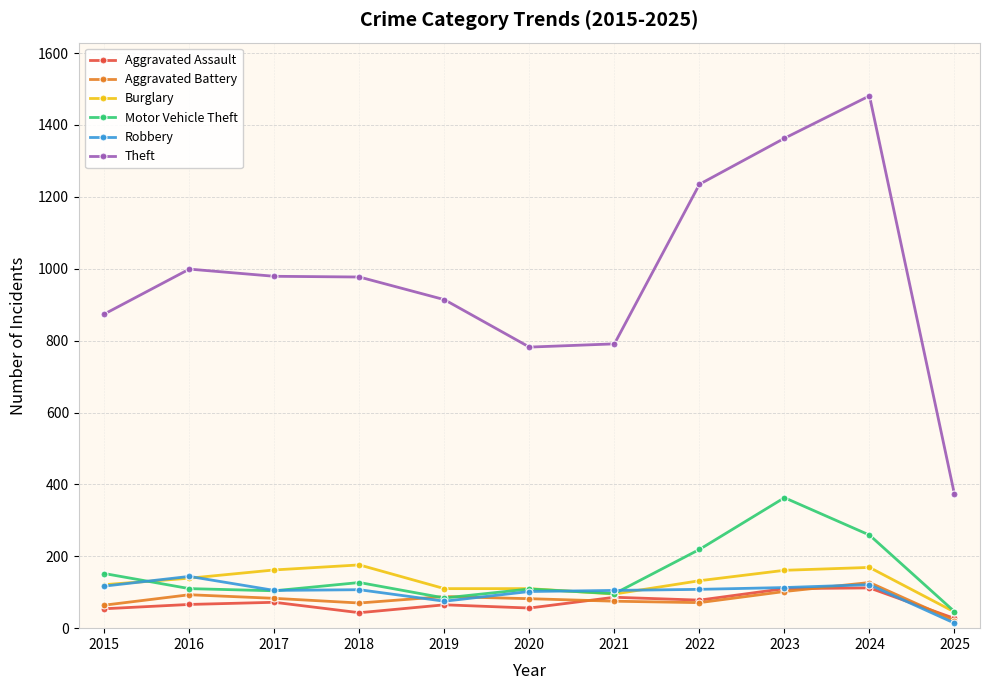

True or false: Aggravated Assault and Theft intersect in this chart.

False